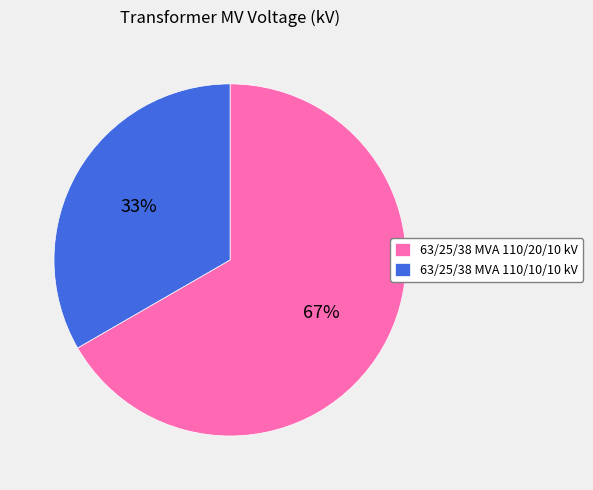

Which category has the biggest portion of the pie?

63/25/38 MVA 110/20/10 kV